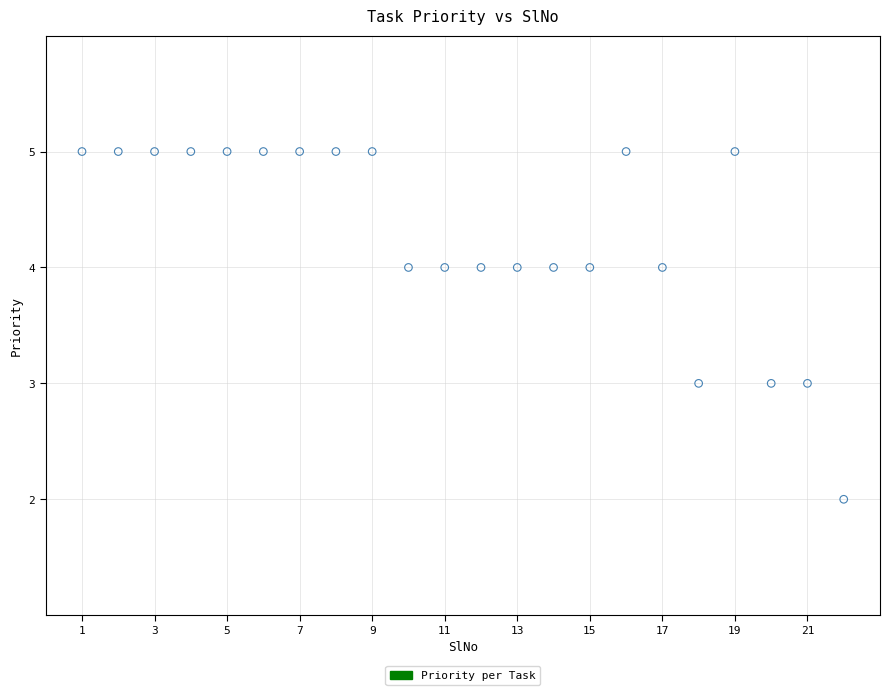

What is the range of Y values (max minus min)?

3